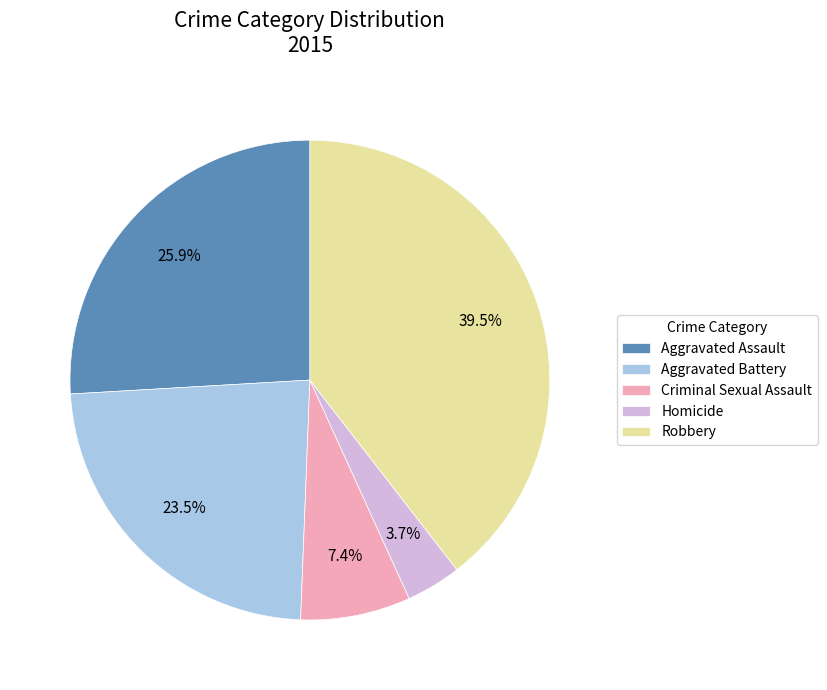

To the nearest percent, what is the average slice percentage?

20%